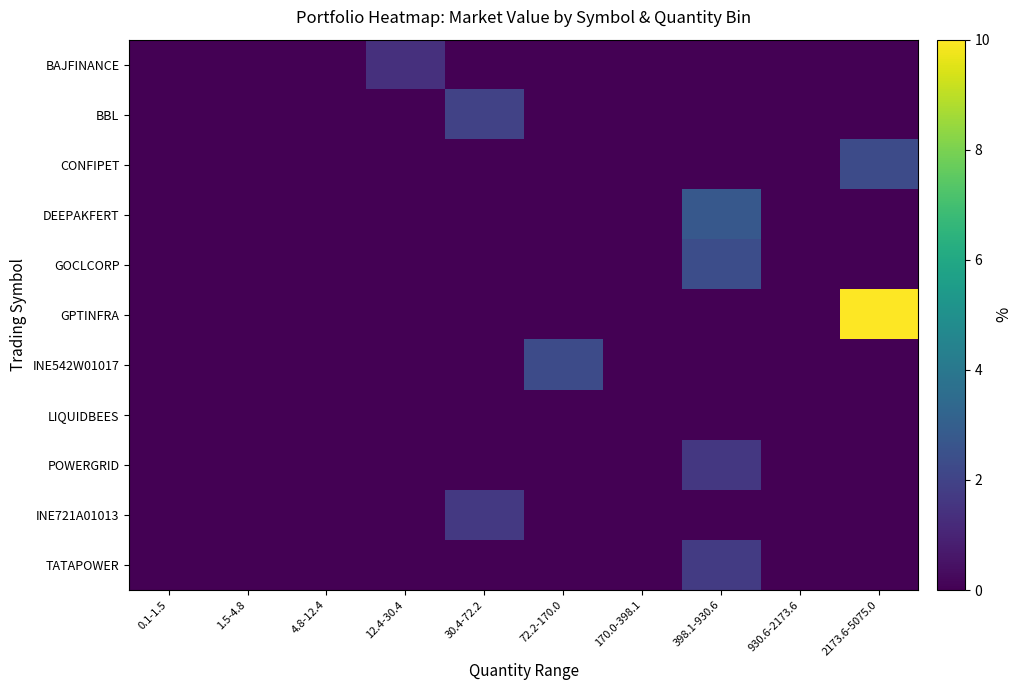

Reading left to right, transcribe all the data shown in this chart.

BAJFINANCE: 0.1-1.5=0.0	1.5-4.8=0.0	4.8-12.4=0.0	12.4-30.4=1.4	30.4-72.2=0.0	72.2-170.0=0.0	170.0-398.1=0.0	398.1-930.6=0.0	930.6-2173.6=0.0	2173.6-5075.0=0.0
BBL: 0.1-1.5=0.0	1.5-4.8=0.0	4.8-12.4=0.0	12.4-30.4=0.0	30.4-72.2=2.0	72.2-170.0=0.0	170.0-398.1=0.0	398.1-930.6=0.0	930.6-2173.6=0.0	2173.6-5075.0=0.0
CONFIPET: 0.1-1.5=0.0	1.5-4.8=0.0	4.8-12.4=0.0	12.4-30.4=0.0	30.4-72.2=0.0	72.2-170.0=0.0	170.0-398.1=0.0	398.1-930.6=0.0	930.6-2173.6=0.0	2173.6-5075.0=2.3
DEEPAKFERT: 0.1-1.5=0.0	1.5-4.8=0.0	4.8-12.4=0.0	12.4-30.4=0.0	30.4-72.2=0.0	72.2-170.0=0.0	170.0-398.1=0.0	398.1-930.6=2.7	930.6-2173.6=0.0	2173.6-5075.0=0.0
GOCLCORP: 0.1-1.5=0.0	1.5-4.8=0.0	4.8-12.4=0.0	12.4-30.4=0.0	30.4-72.2=0.0	72.2-170.0=0.0	170.0-398.1=0.0	398.1-930.6=2.4	930.6-2173.6=0.0	2173.6-5075.0=0.0
GPTINFRA: 0.1-1.5=0.0	1.5-4.8=0.0	4.8-12.4=0.0	12.4-30.4=0.0	30.4-72.2=0.0	72.2-170.0=0.0	170.0-398.1=0.0	398.1-930.6=0.0	930.6-2173.6=0.0	2173.6-5075.0=10.0
INE542W01017: 0.1-1.5=0.0	1.5-4.8=0.0	4.8-12.4=0.0	12.4-30.4=0.0	30.4-72.2=0.0	72.2-170.0=2.3	170.0-398.1=0.0	398.1-930.6=0.0	930.6-2173.6=0.0	2173.6-5075.0=0.0
LIQUIDBEES: 0.1-1.5=0.0	1.5-4.8=0.0	4.8-12.4=0.0	12.4-30.4=0.0	30.4-72.2=0.0	72.2-170.0=0.0	170.0-398.1=0.0	398.1-930.6=0.0	930.6-2173.6=0.0	2173.6-5075.0=0.0
POWERGRID: 0.1-1.5=0.0	1.5-4.8=0.0	4.8-12.4=0.0	12.4-30.4=0.0	30.4-72.2=0.0	72.2-170.0=0.0	170.0-398.1=0.0	398.1-930.6=1.6	930.6-2173.6=0.0	2173.6-5075.0=0.0
INE721A01013: 0.1-1.5=0.0	1.5-4.8=0.0	4.8-12.4=0.0	12.4-30.4=0.0	30.4-72.2=1.7	72.2-170.0=0.0	170.0-398.1=0.0	398.1-930.6=0.0	930.6-2173.6=0.0	2173.6-5075.0=0.0
TATAPOWER: 0.1-1.5=0.0	1.5-4.8=0.0	4.8-12.4=0.0	12.4-30.4=0.0	30.4-72.2=0.0	72.2-170.0=0.0	170.0-398.1=0.0	398.1-930.6=1.7	930.6-2173.6=0.0	2173.6-5075.0=0.0